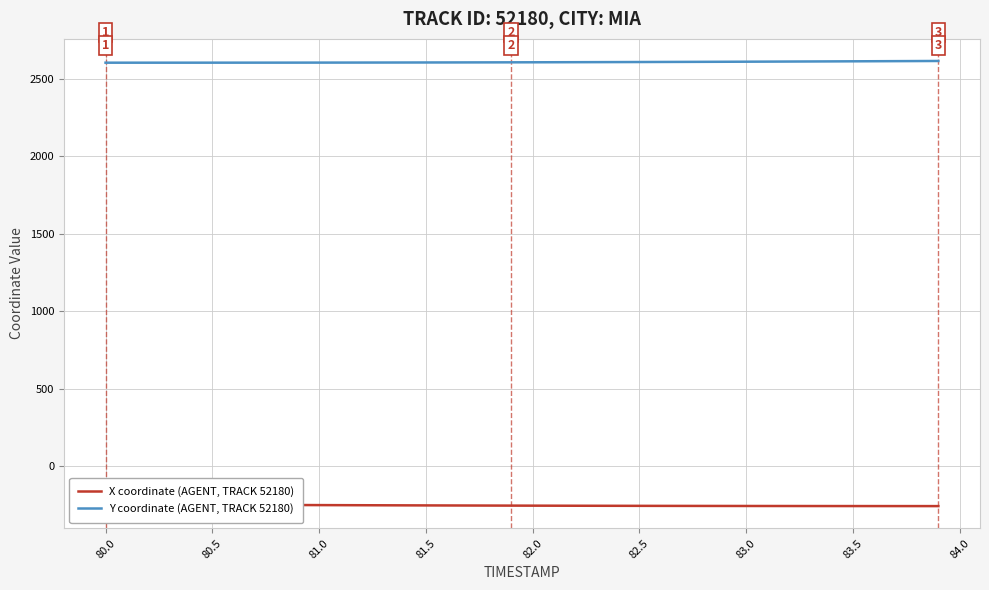

What is the lowest value of the X coordinate (AGENT, TRACK 52180) series?

-256.9